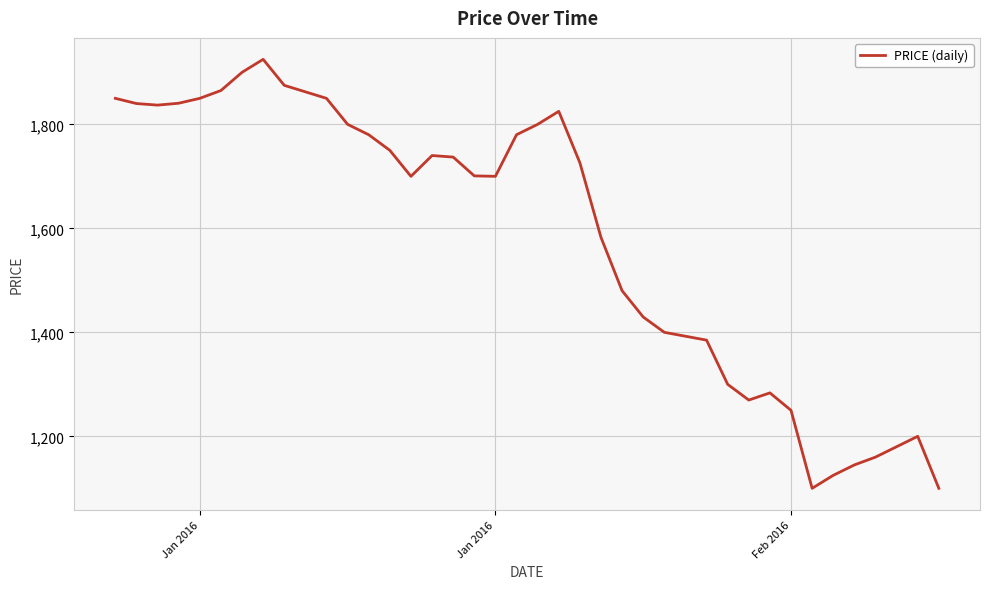

What is the maximum value shown in the chart?

1925.0